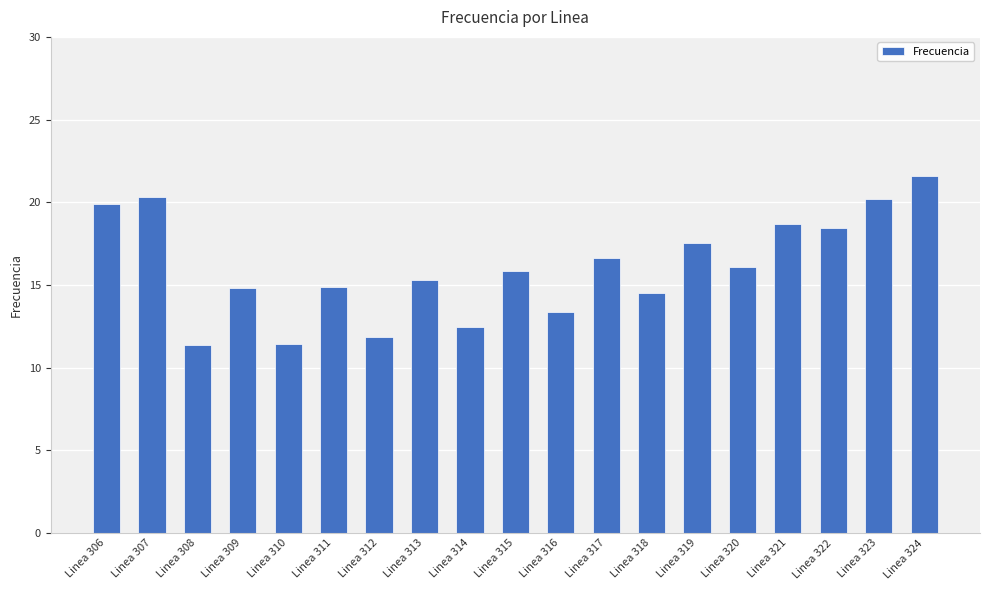

What is the maximum value shown in the chart?

21.6